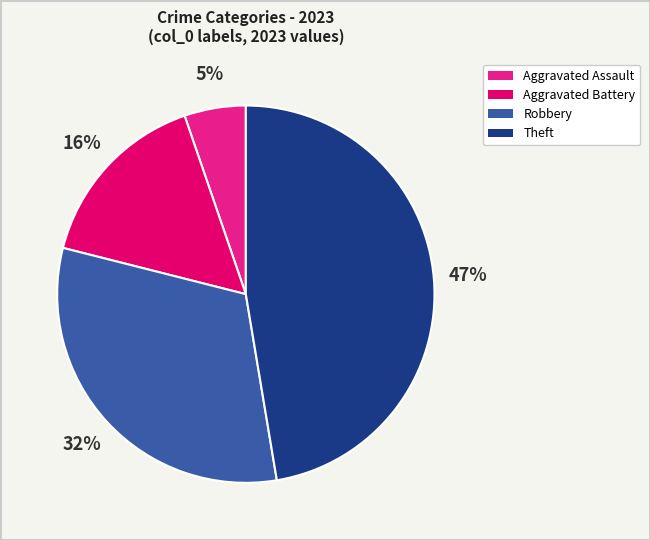

To the nearest percent, what is the difference between the largest and smallest slice percentages?

42%